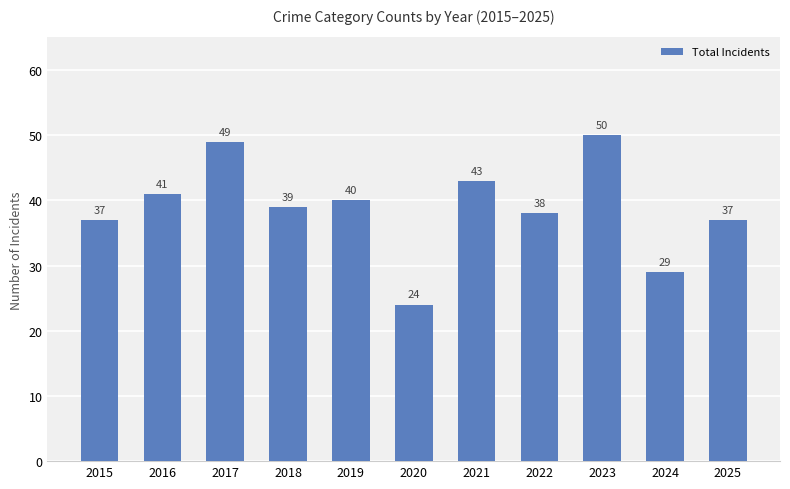

The chart shows a value of 26 at 2022. True or false?

False